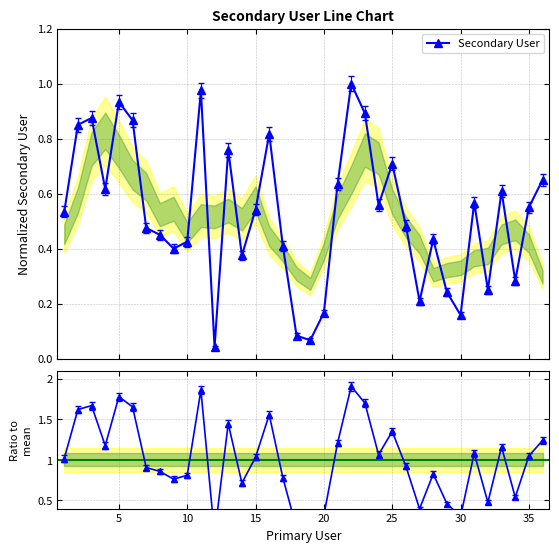

What is the difference between the maximum and second lowest values in the Ratio to mean series?

1.8